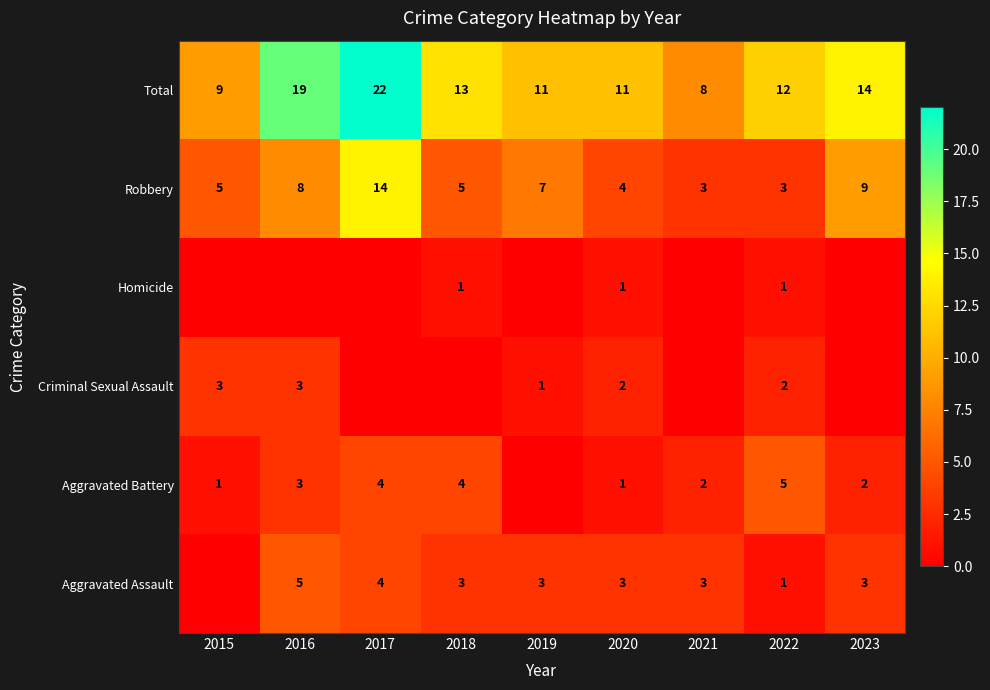

Is the value of Aggravated Assault at 2016 greater than the value of Aggravated Battery at 2015?

Yes